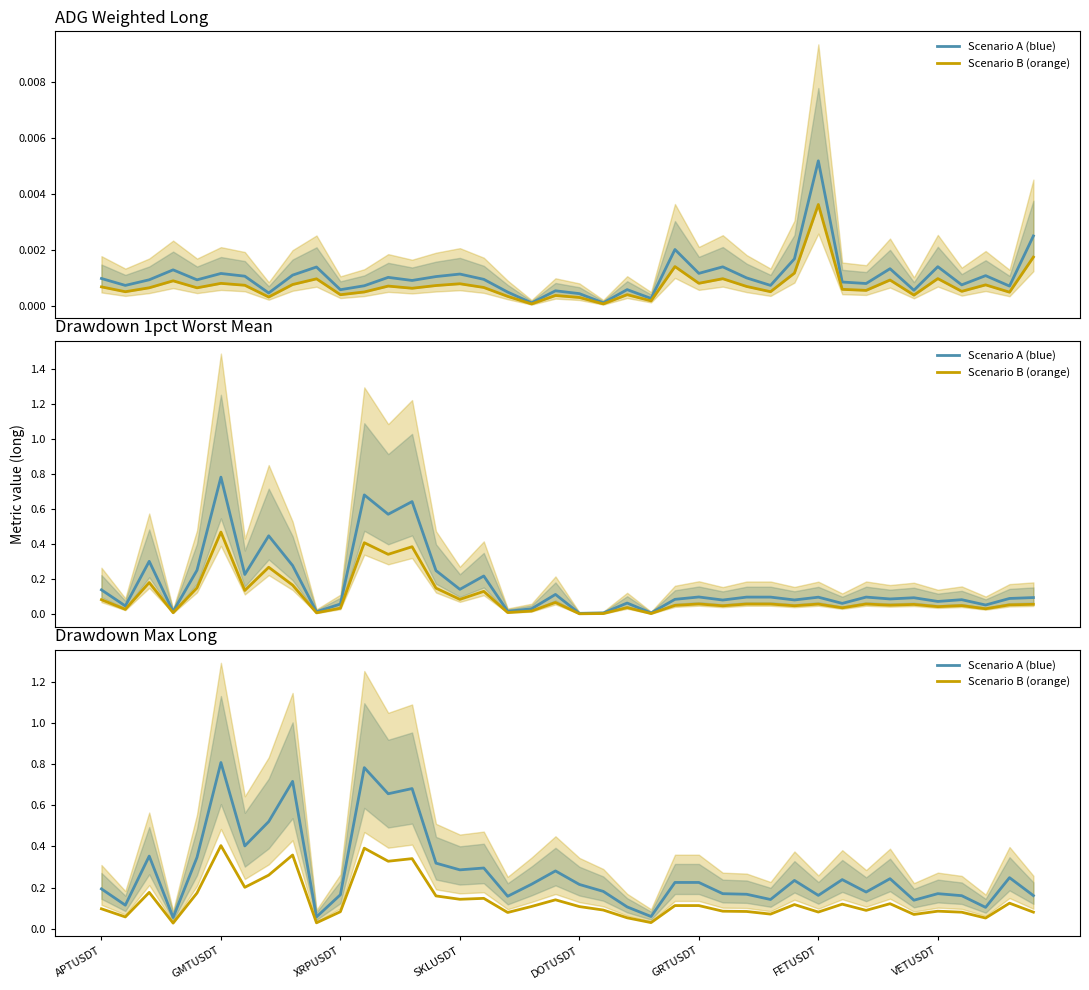

True or false: Scenario B (orange) has more than 1 points higher than both neighbors.

True